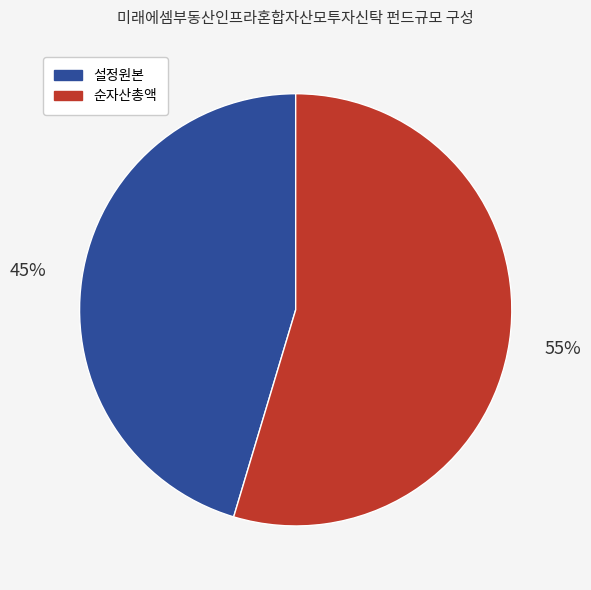

Is there any slice that represents more than half of the pie?

Yes